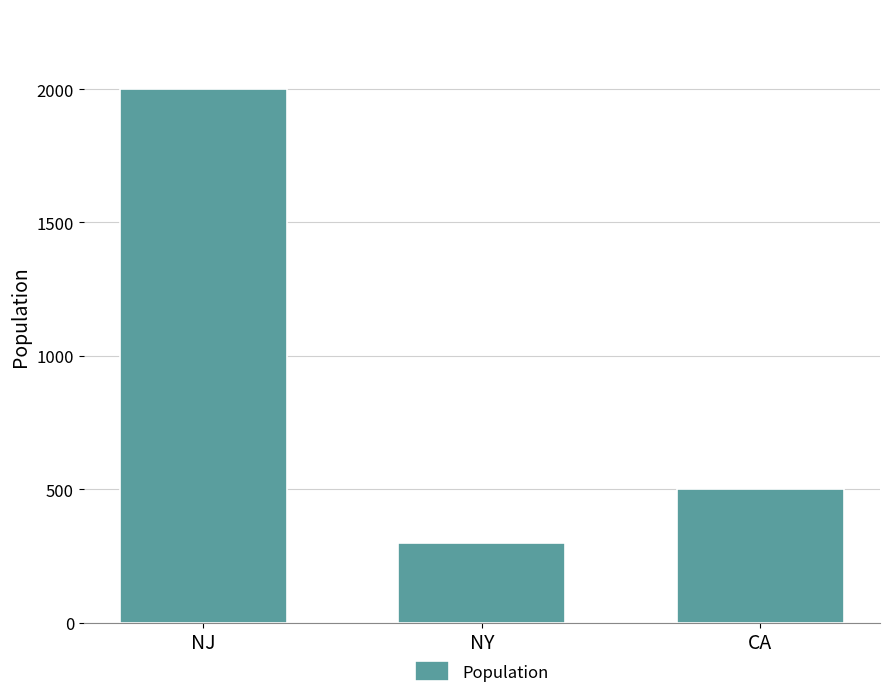

What is the sum of the values at CA and NJ?

2500